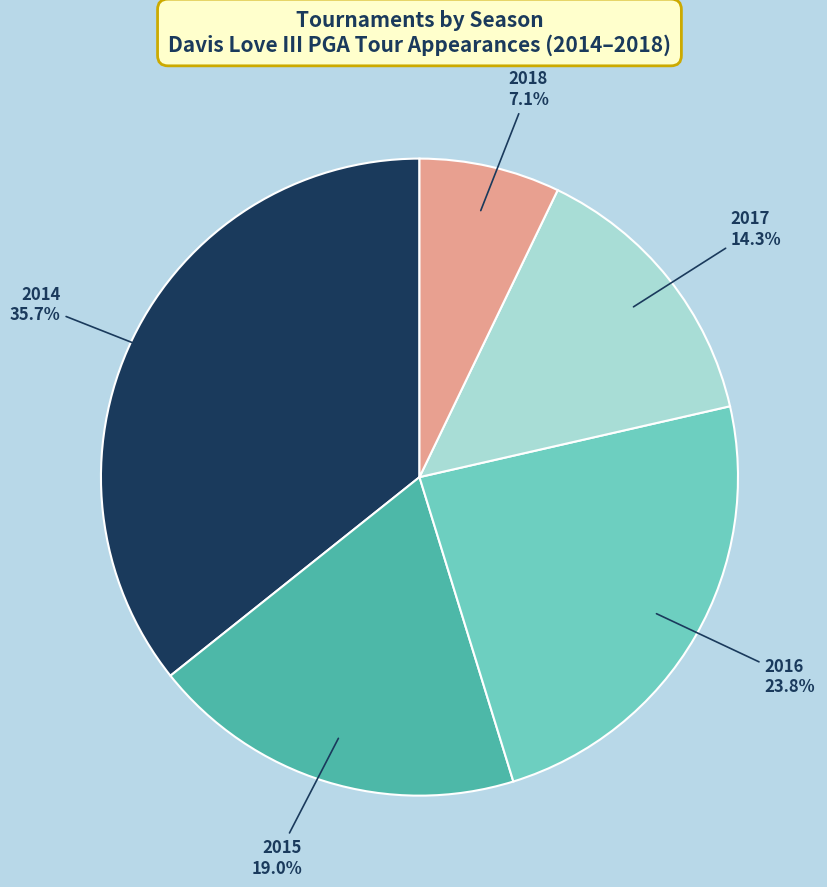

Between 2016 and 2014, which is larger?

2014